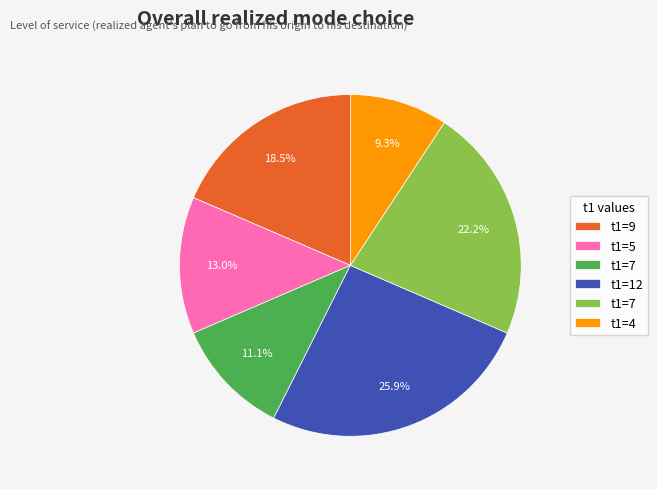

How many segments does this pie chart have?

6